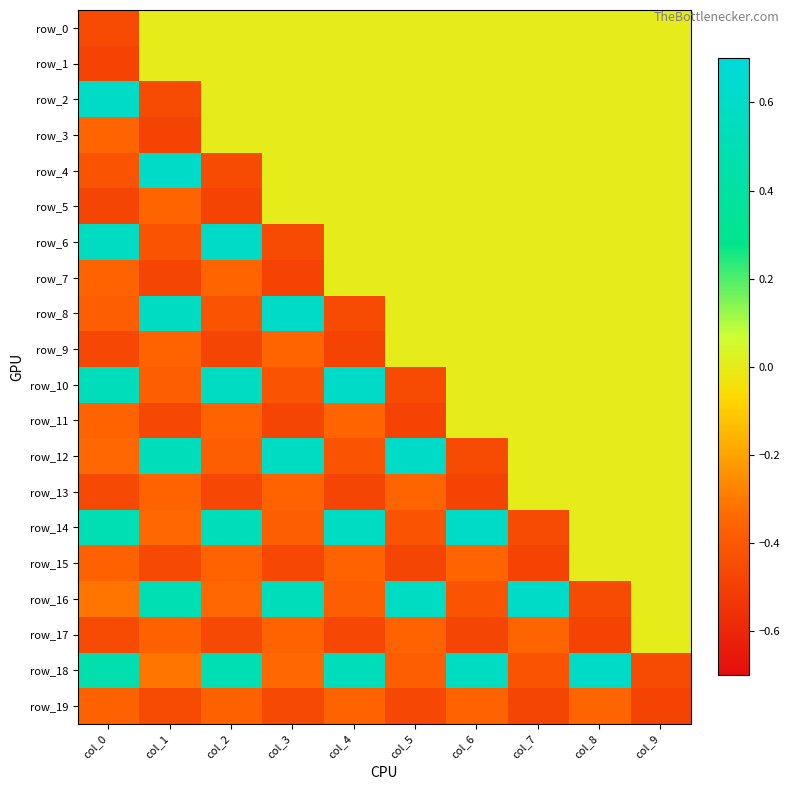

Reading right to left, extract all data points from this chart.

row_0: col_9=0.0	col_8=0.0	col_7=0.0	col_6=0.0	col_5=0.0	col_4=0.0	col_3=0.0	col_2=0.0	col_1=0.0	col_0=-0.5
row_1: col_9=0.0	col_8=0.0	col_7=0.0	col_6=0.0	col_5=0.0	col_4=0.0	col_3=0.0	col_2=0.0	col_1=0.0	col_0=-0.5
row_2: col_9=0.0	col_8=0.0	col_7=0.0	col_6=0.0	col_5=0.0	col_4=0.0	col_3=0.0	col_2=0.0	col_1=-0.5	col_0=0.6
row_3: col_9=0.0	col_8=0.0	col_7=0.0	col_6=0.0	col_5=0.0	col_4=0.0	col_3=0.0	col_2=0.0	col_1=-0.5	col_0=-0.4
row_4: col_9=0.0	col_8=0.0	col_7=0.0	col_6=0.0	col_5=0.0	col_4=0.0	col_3=0.0	col_2=-0.5	col_1=0.6	col_0=-0.4
row_5: col_9=0.0	col_8=0.0	col_7=0.0	col_6=0.0	col_5=0.0	col_4=0.0	col_3=0.0	col_2=-0.5	col_1=-0.4	col_0=-0.5
row_6: col_9=0.0	col_8=0.0	col_7=0.0	col_6=0.0	col_5=0.0	col_4=0.0	col_3=-0.5	col_2=0.6	col_1=-0.4	col_0=0.6
row_7: col_9=0.0	col_8=0.0	col_7=0.0	col_6=0.0	col_5=0.0	col_4=0.0	col_3=-0.5	col_2=-0.4	col_1=-0.5	col_0=-0.4
row_8: col_9=0.0	col_8=0.0	col_7=0.0	col_6=0.0	col_5=0.0	col_4=-0.5	col_3=0.6	col_2=-0.4	col_1=0.6	col_0=-0.4
row_9: col_9=0.0	col_8=0.0	col_7=0.0	col_6=0.0	col_5=0.0	col_4=-0.5	col_3=-0.4	col_2=-0.5	col_1=-0.4	col_0=-0.5
row_10: col_9=0.0	col_8=0.0	col_7=0.0	col_6=0.0	col_5=-0.5	col_4=0.6	col_3=-0.4	col_2=0.6	col_1=-0.4	col_0=0.5
row_11: col_9=0.0	col_8=0.0	col_7=0.0	col_6=0.0	col_5=-0.5	col_4=-0.4	col_3=-0.5	col_2=-0.4	col_1=-0.5	col_0=-0.4
row_12: col_9=0.0	col_8=0.0	col_7=0.0	col_6=-0.5	col_5=0.6	col_4=-0.4	col_3=0.6	col_2=-0.4	col_1=0.5	col_0=-0.3
row_13: col_9=0.0	col_8=0.0	col_7=0.0	col_6=-0.5	col_5=-0.4	col_4=-0.5	col_3=-0.4	col_2=-0.5	col_1=-0.4	col_0=-0.5
row_14: col_9=0.0	col_8=0.0	col_7=-0.5	col_6=0.6	col_5=-0.4	col_4=0.6	col_3=-0.4	col_2=0.5	col_1=-0.3	col_0=0.5
row_15: col_9=0.0	col_8=0.0	col_7=-0.5	col_6=-0.4	col_5=-0.5	col_4=-0.4	col_3=-0.5	col_2=-0.4	col_1=-0.5	col_0=-0.4
row_16: col_9=0.0	col_8=-0.5	col_7=0.6	col_6=-0.4	col_5=0.6	col_4=-0.4	col_3=0.5	col_2=-0.3	col_1=0.5	col_0=-0.3
row_17: col_9=0.0	col_8=-0.5	col_7=-0.4	col_6=-0.5	col_5=-0.4	col_4=-0.5	col_3=-0.4	col_2=-0.5	col_1=-0.4	col_0=-0.5
row_18: col_9=-0.5	col_8=0.6	col_7=-0.4	col_6=0.6	col_5=-0.4	col_4=0.5	col_3=-0.3	col_2=0.5	col_1=-0.3	col_0=0.5
row_19: col_9=-0.5	col_8=-0.4	col_7=-0.5	col_6=-0.4	col_5=-0.5	col_4=-0.4	col_3=-0.5	col_2=-0.4	col_1=-0.5	col_0=-0.4